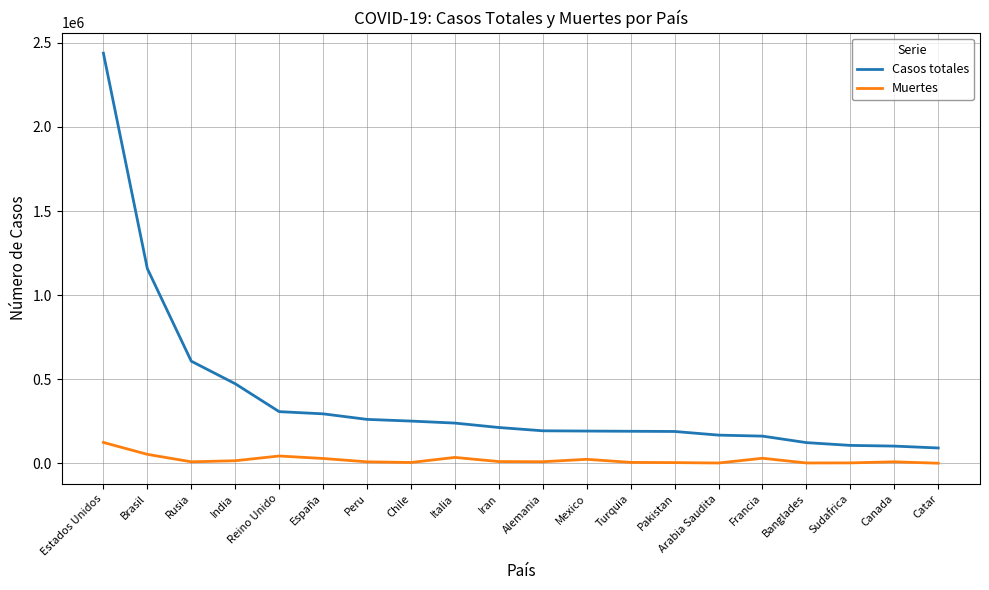

How many lines are shown in the chart?

2